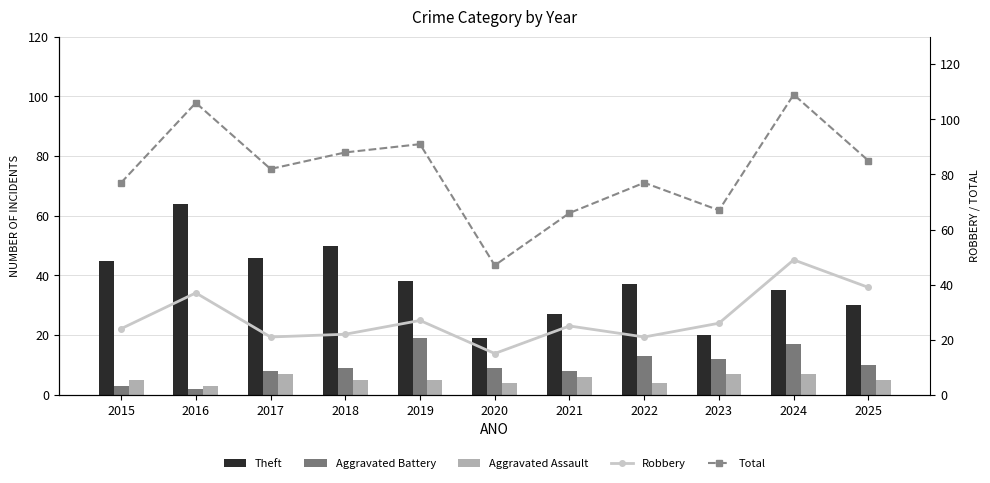

The value of Aggravated Assault at 2019 is 5. True or false?

True